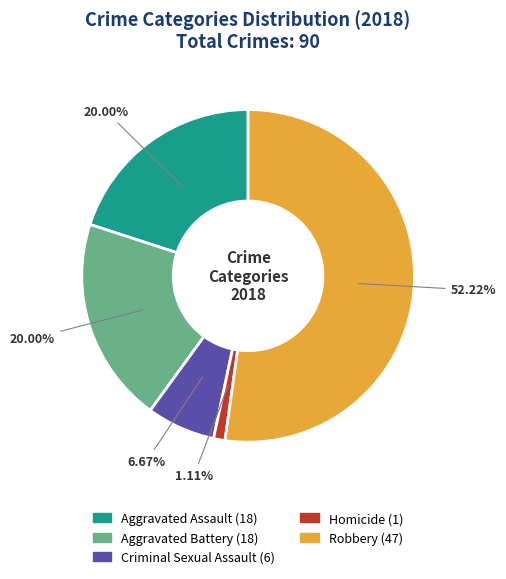

What percentage is the Homicide slice, to the nearest percent?

1%